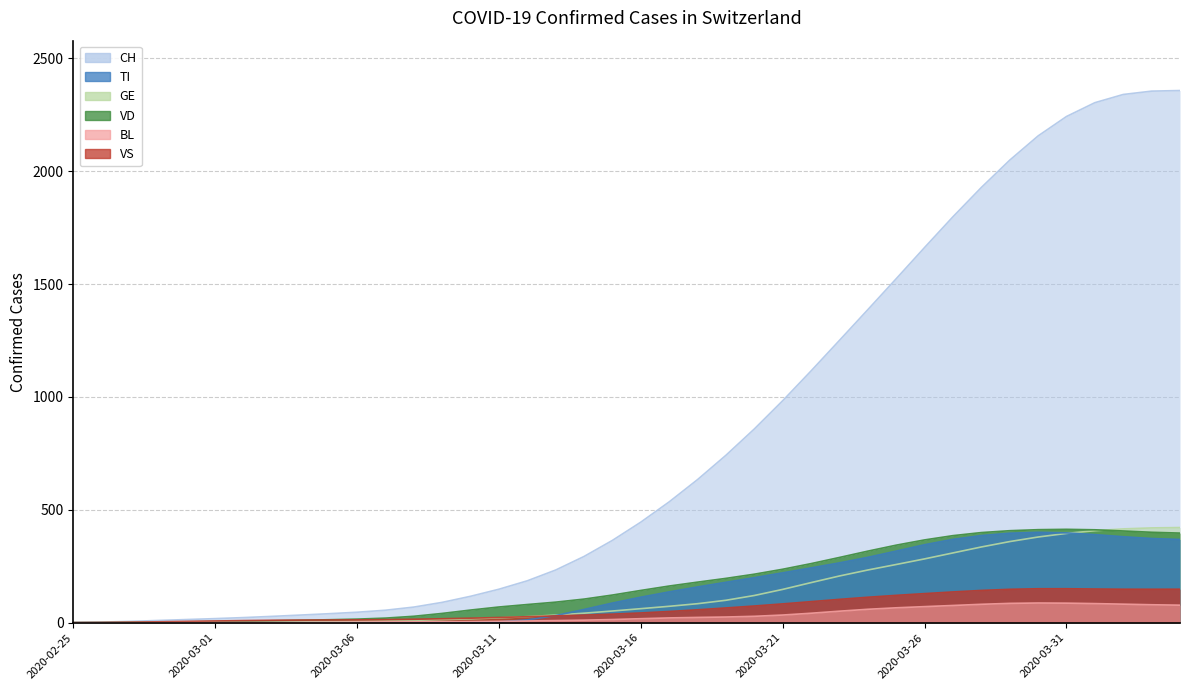

What is the value of the VS point at the 16th from the left?

23.2